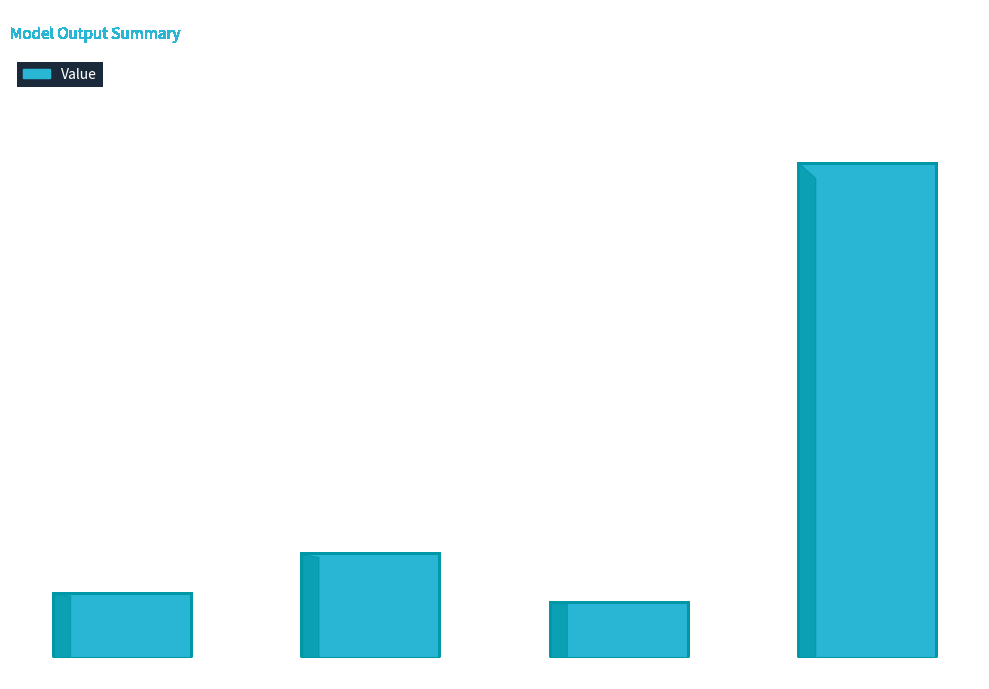

List the labels in order of value, smallest first.

Unmet Demand, NPV, Wasted Prosumer Surplus, Household Surplus